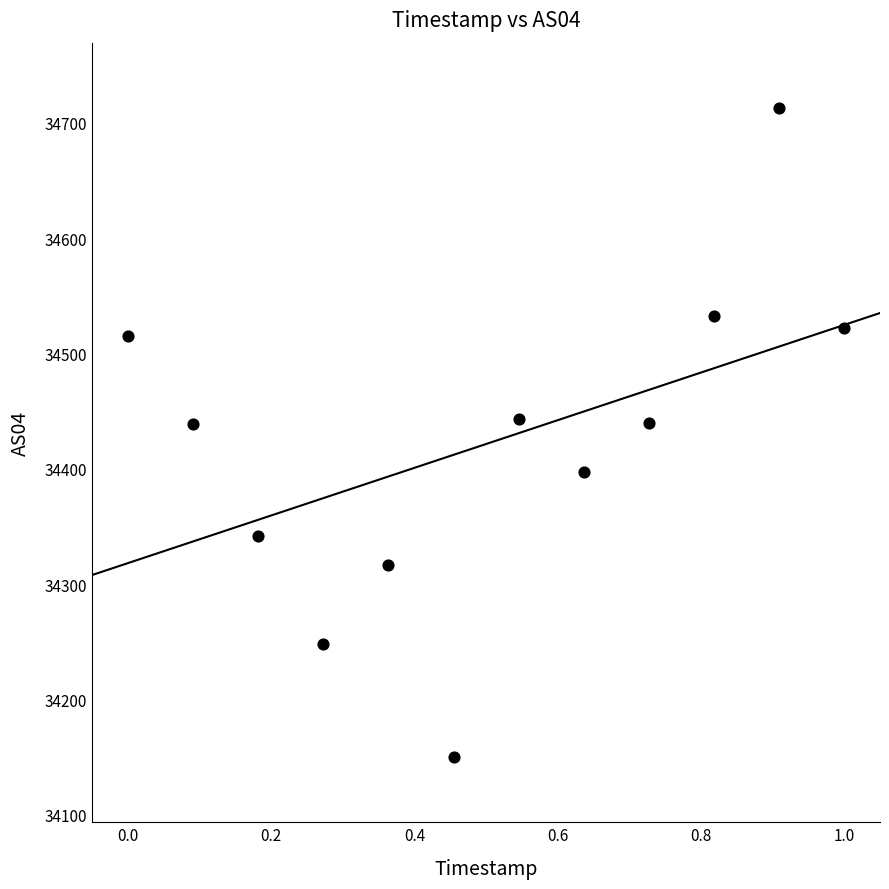

What is the range of Y values (max minus min)?

563